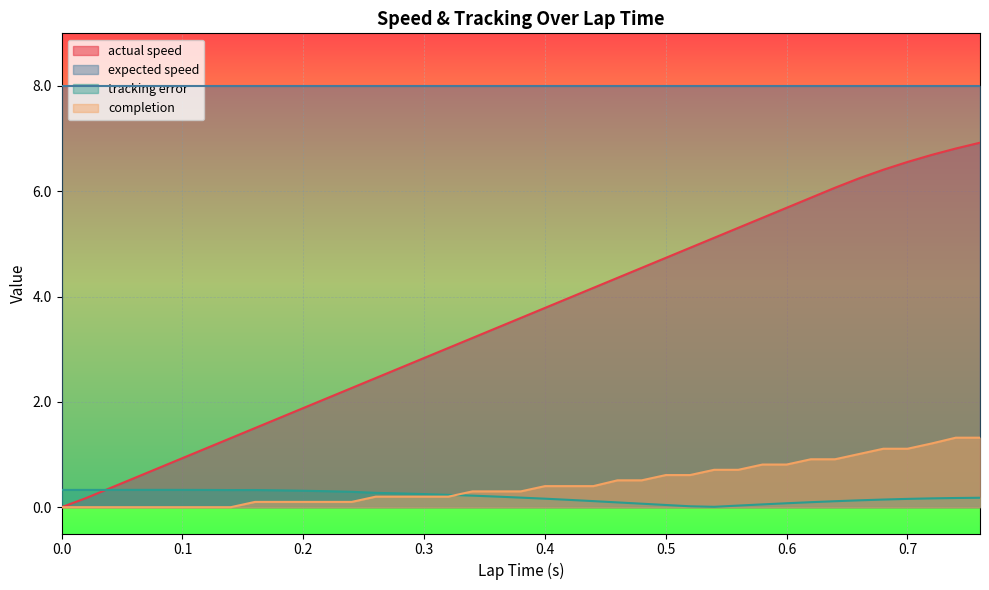

True or false: completion has a value of 0.0 at 0.18.

False